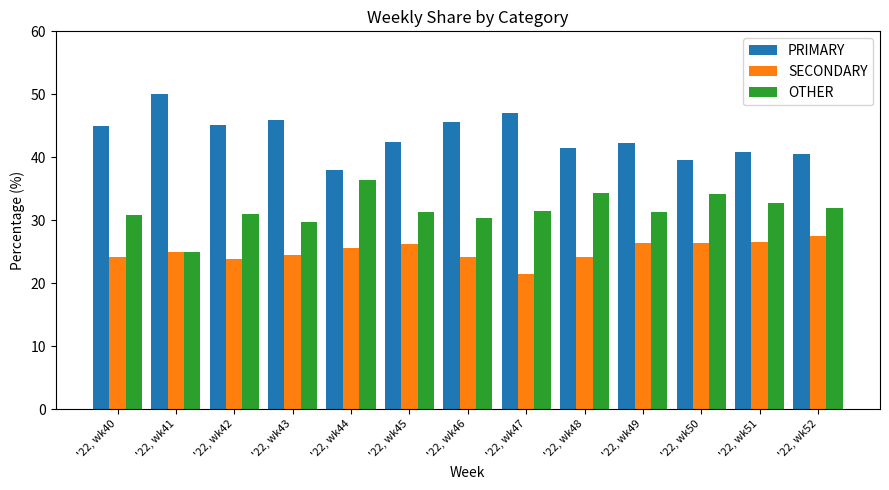

What is the spread (max minus min) of values at '22, wk49?

15.8